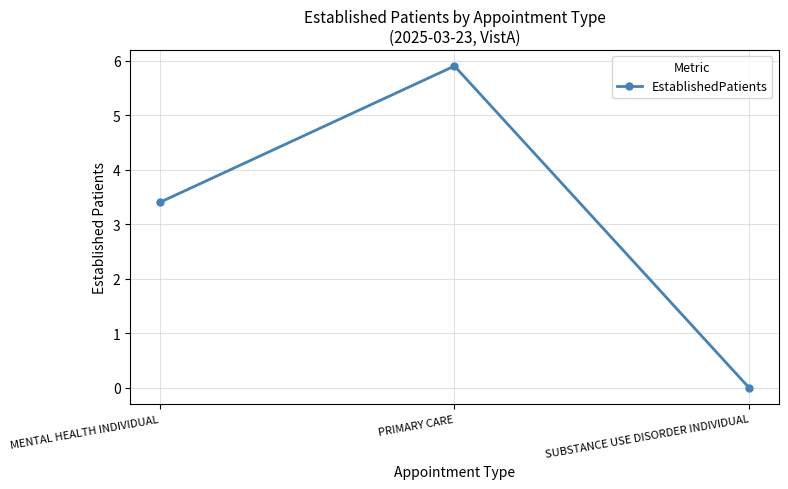

The chart shows a value of 8.0 at PRIMARY CARE. True or false?

False